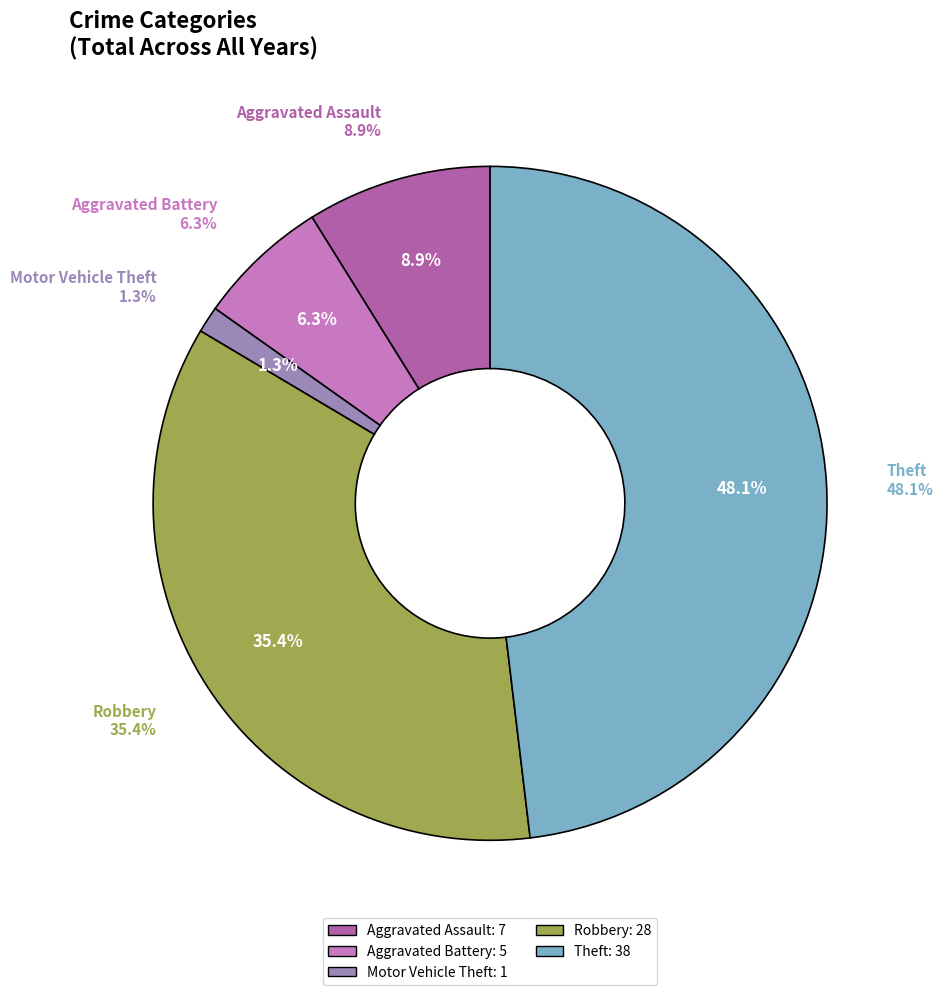

What is the largest slice in the pie chart?

Theft